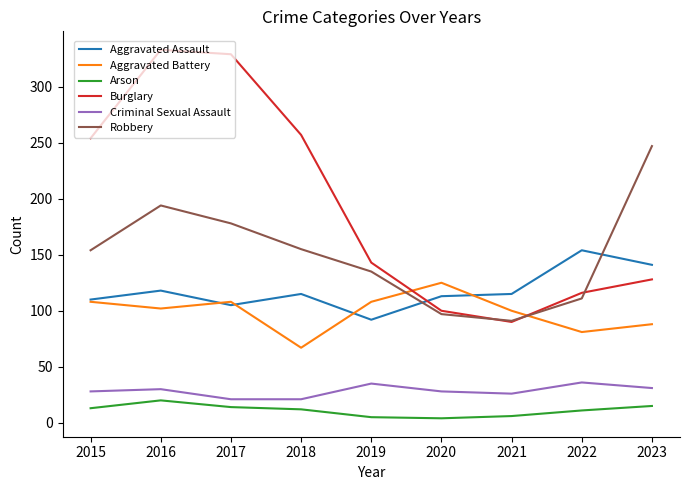

Is the value of Robbery at 2018 greater than the value of Aggravated Assault at 2015?

Yes